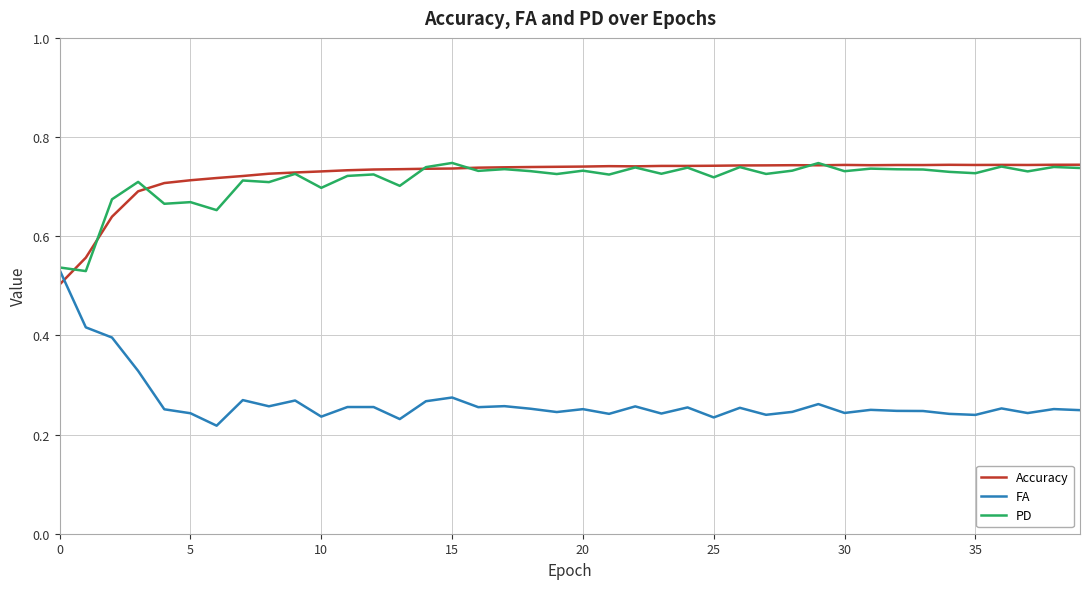

Which series ends up on top after the final intersection of Accuracy and FA?

Accuracy